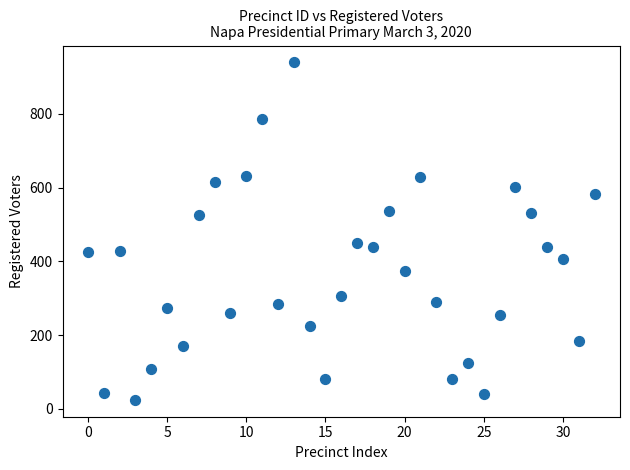

What is the range of Y values (max minus min)?

916